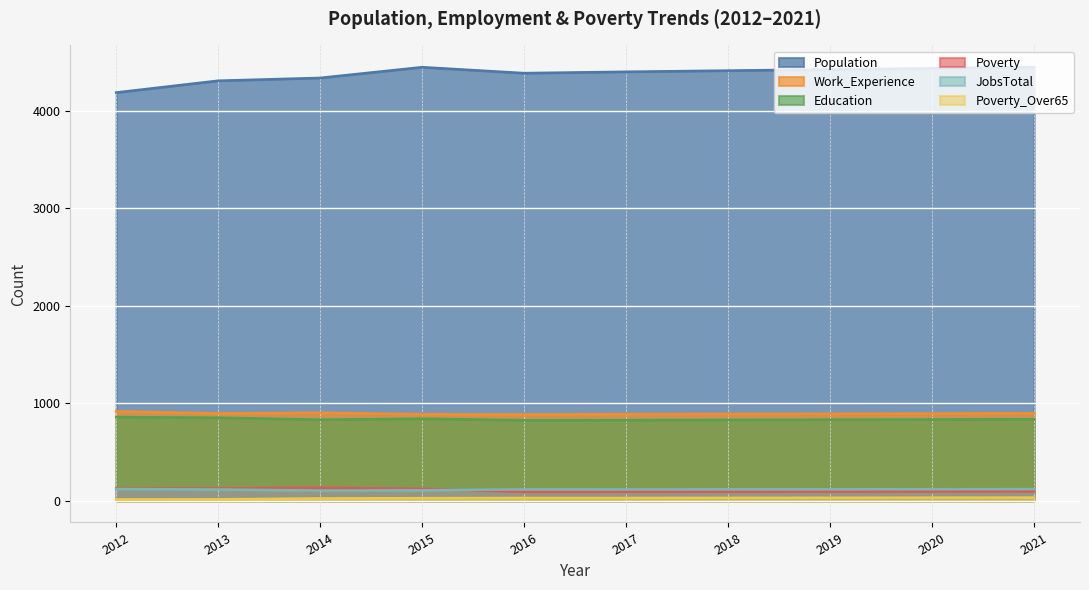

Which series changed the most between 2014 and 2017?

Population